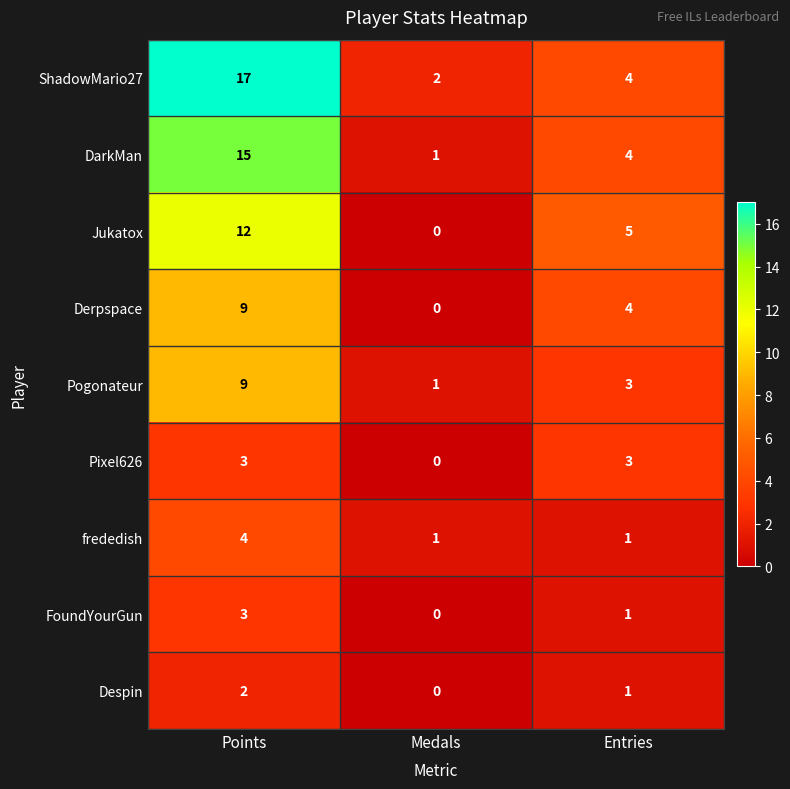

Which label corresponds to the smallest value in the chart?

Medals